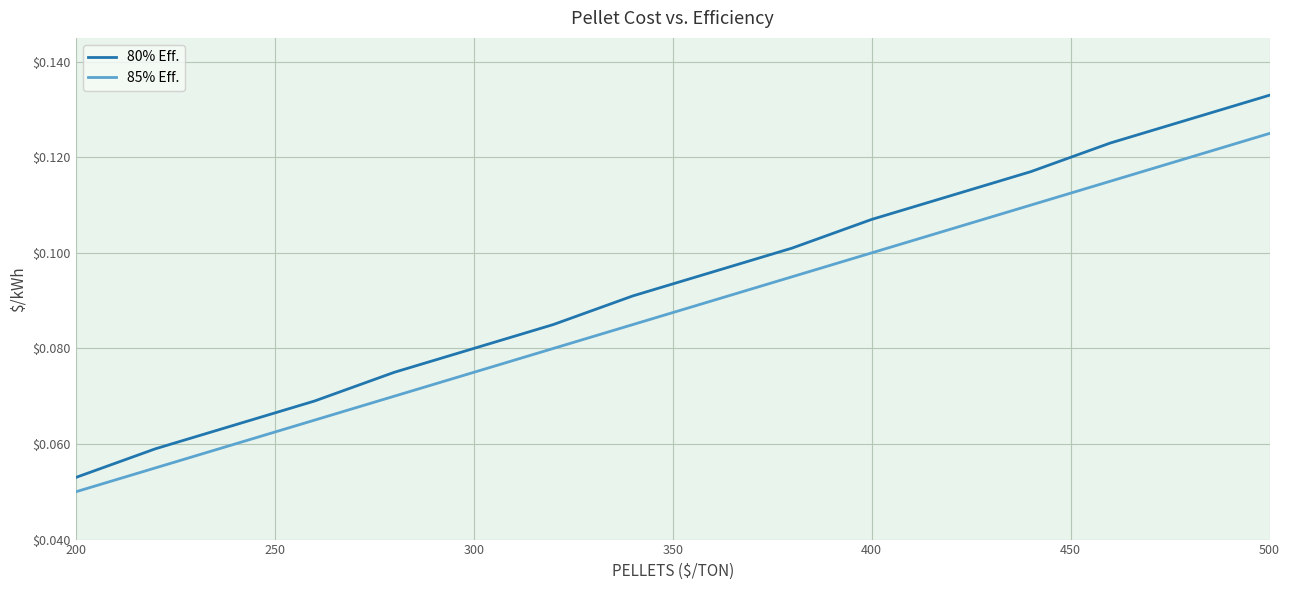

True or false: 80% Eff. and 85% Eff. intersect in this chart.

False